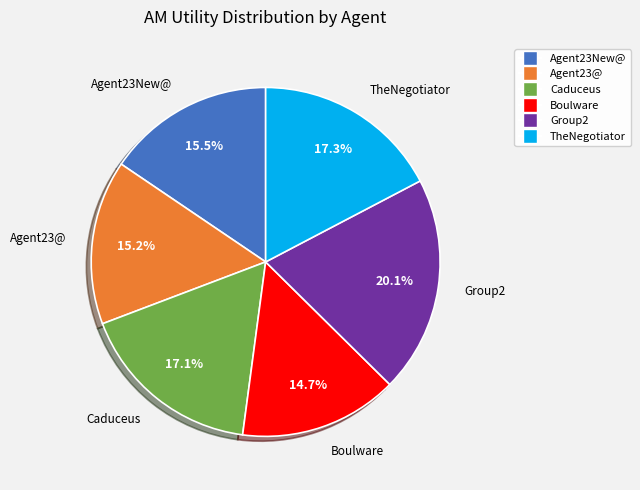

To the nearest percent, what is the combined percentage of Agent23@ and Group2?

35%